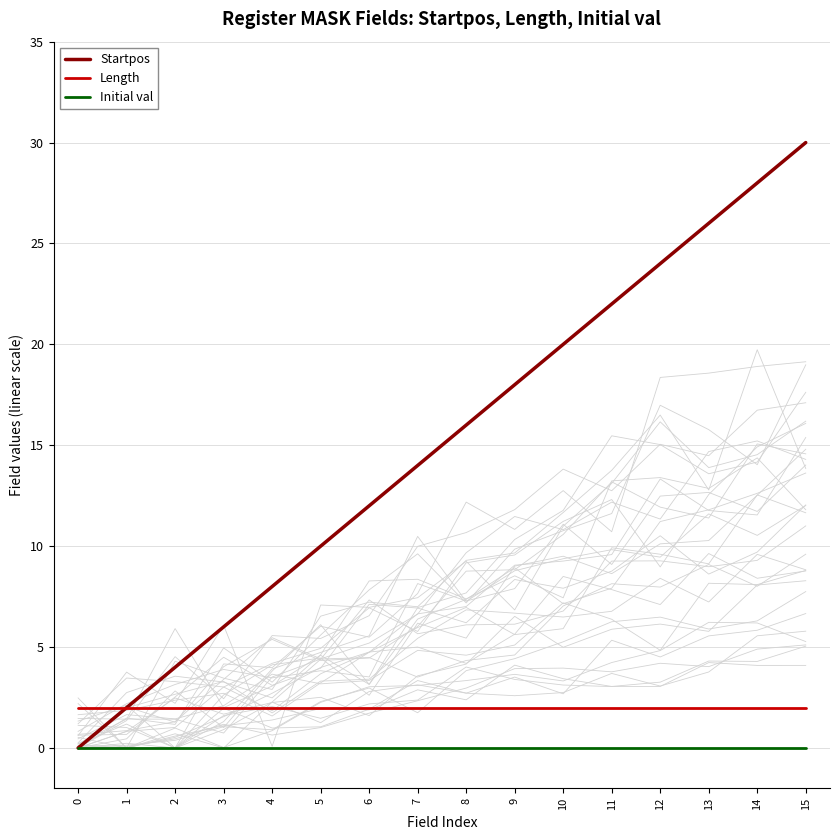

Is this an area chart (filled region under the line)?

No